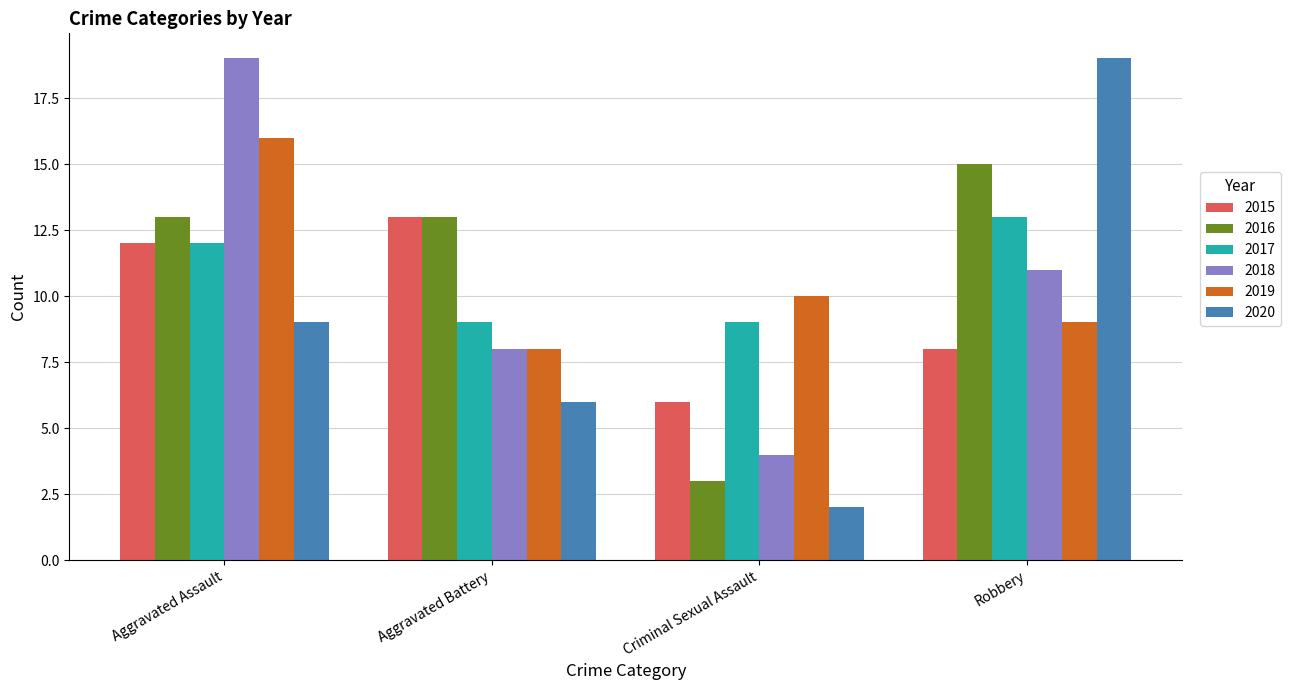

Reading left to right, extract all data points from this chart.

2015: Aggravated Assault=12	Aggravated Battery=13	Criminal Sexual Assault=6	Robbery=8
2016: Aggravated Assault=13	Aggravated Battery=13	Criminal Sexual Assault=3	Robbery=15
2017: Aggravated Assault=12	Aggravated Battery=9	Criminal Sexual Assault=9	Robbery=13
2018: Aggravated Assault=19	Aggravated Battery=8	Criminal Sexual Assault=4	Robbery=11
2019: Aggravated Assault=16	Aggravated Battery=8	Criminal Sexual Assault=10	Robbery=9
2020: Aggravated Assault=9	Aggravated Battery=6	Criminal Sexual Assault=2	Robbery=19